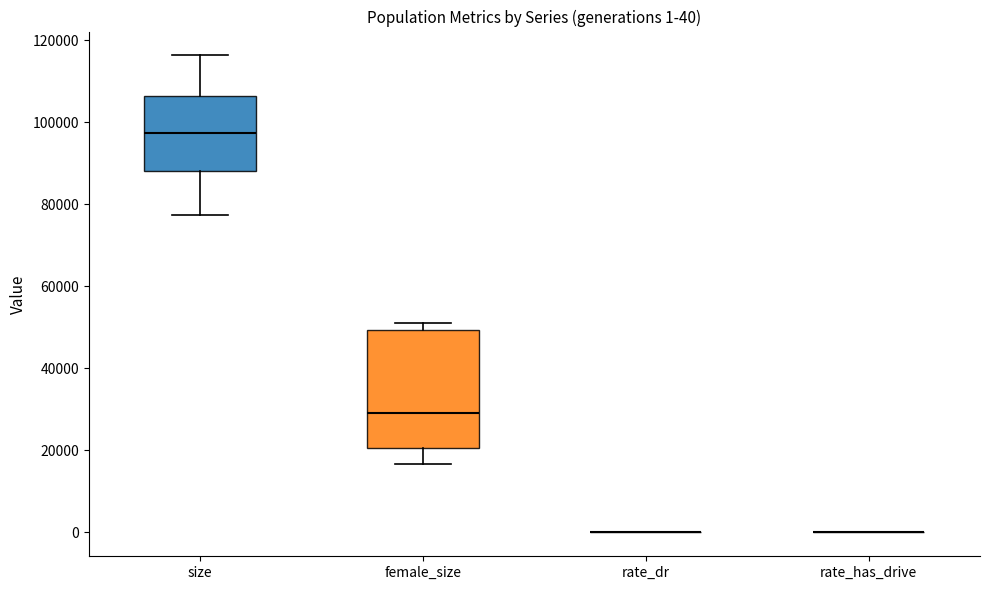

Which box is the tallest, from its lower edge to its upper edge?

female_size